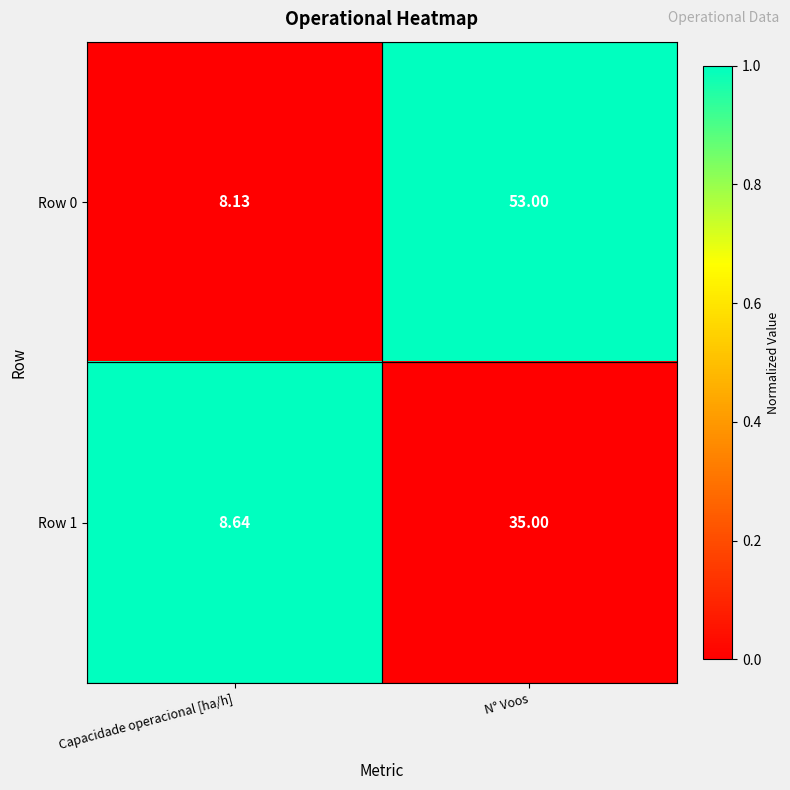

Is the value of Row 1 at Capacidade operacional [ha/h] greater than the value of Row 0 at Capacidade operacional [ha/h]?

Yes